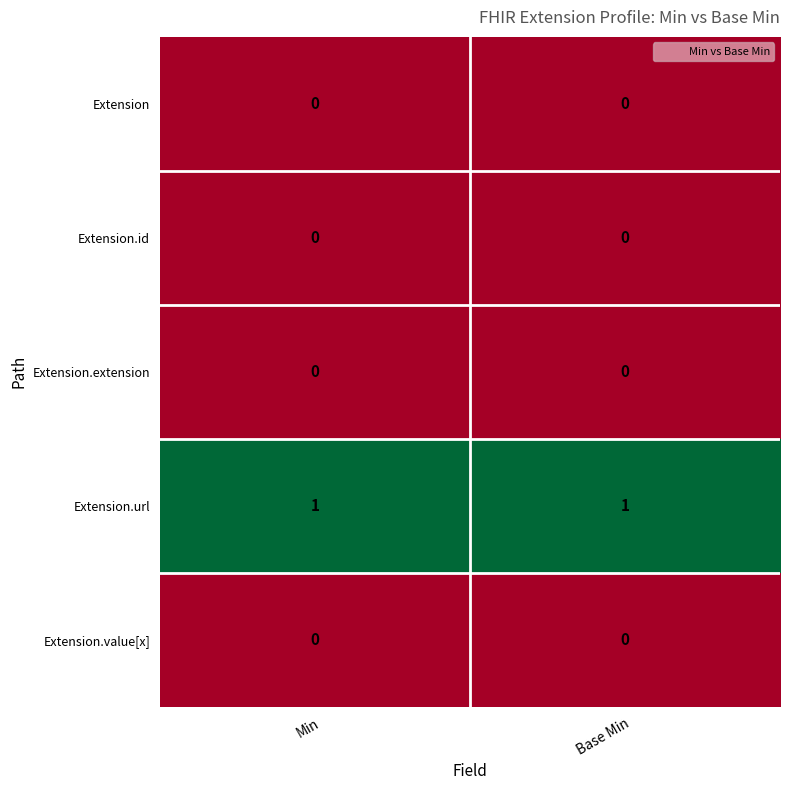

Reading left to right, transcribe all the data shown in this chart.

Extension: Min=0	Base Min=0
Extension.id: Min=0	Base Min=0
Extension.extension: Min=0	Base Min=0
Extension.url: Min=1	Base Min=1
Extension.value[x]: Min=0	Base Min=0